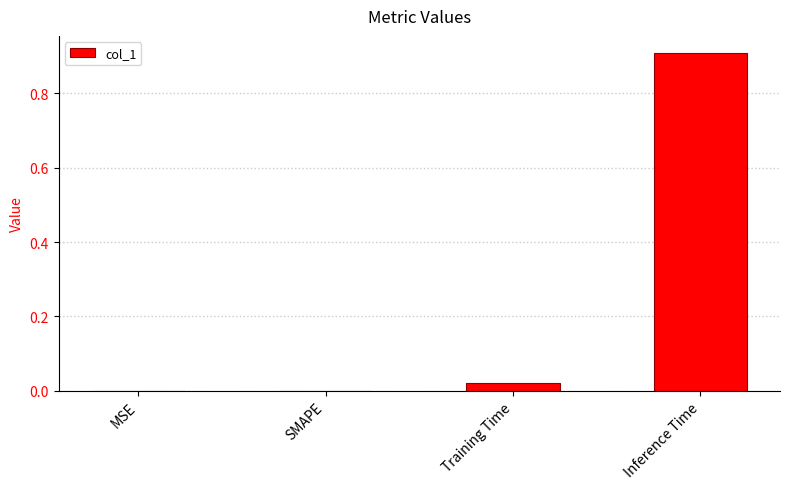

What is the sum of all values?

0.9